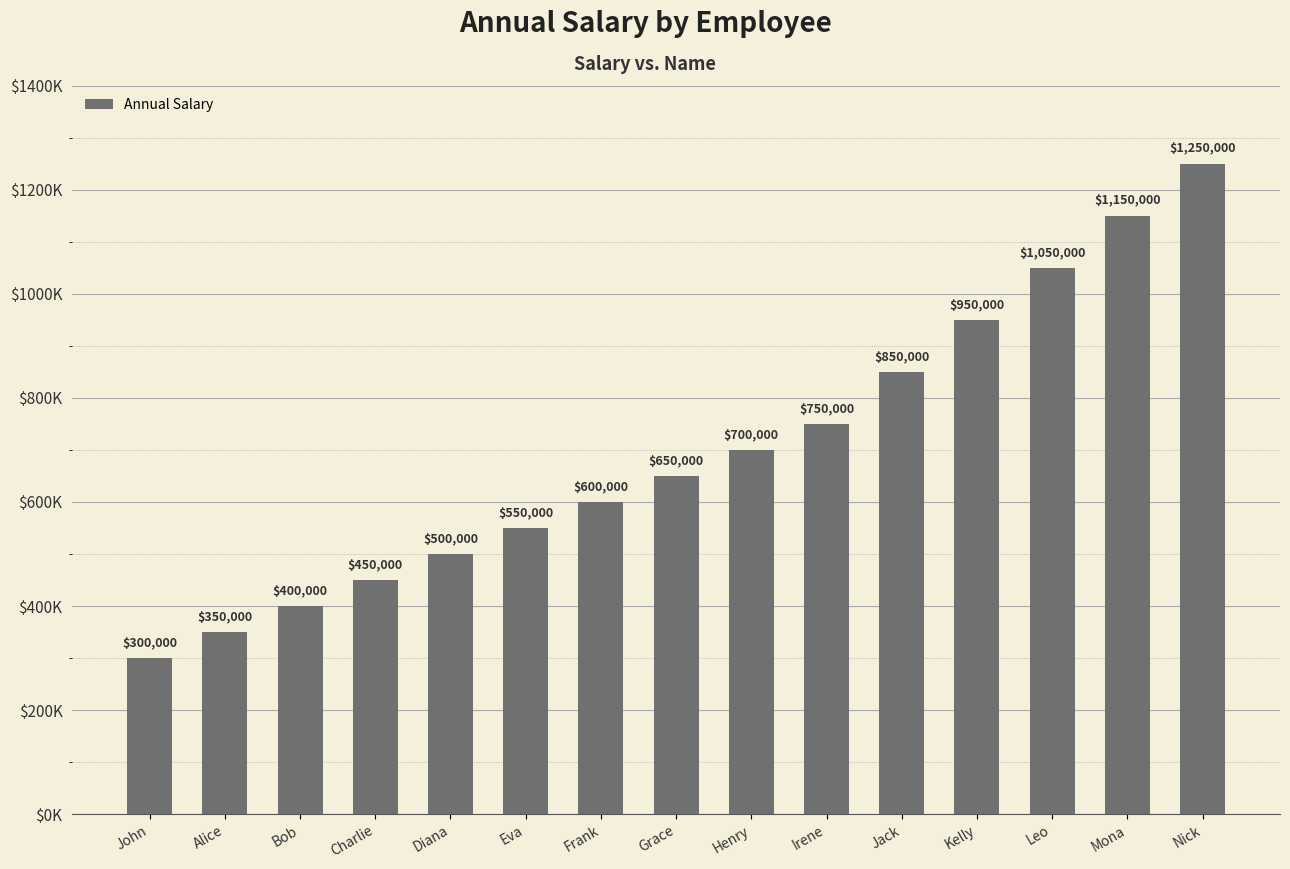

Are the bars horizontal?

No